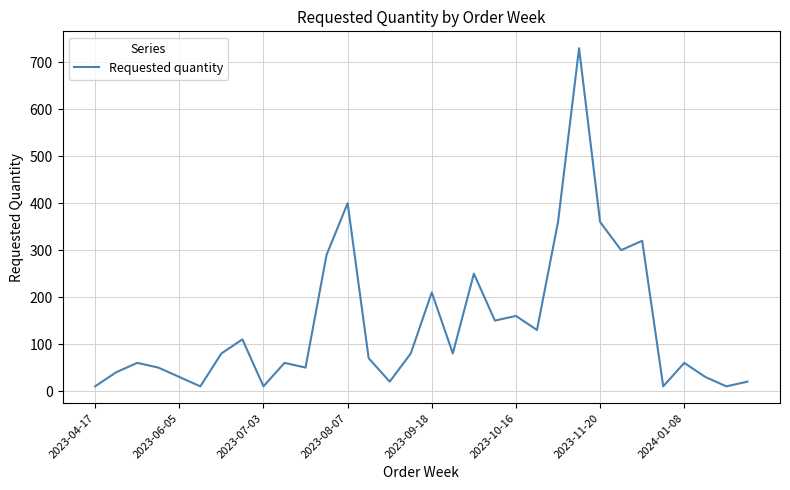

What is the difference between the maximum and minimum values?

720